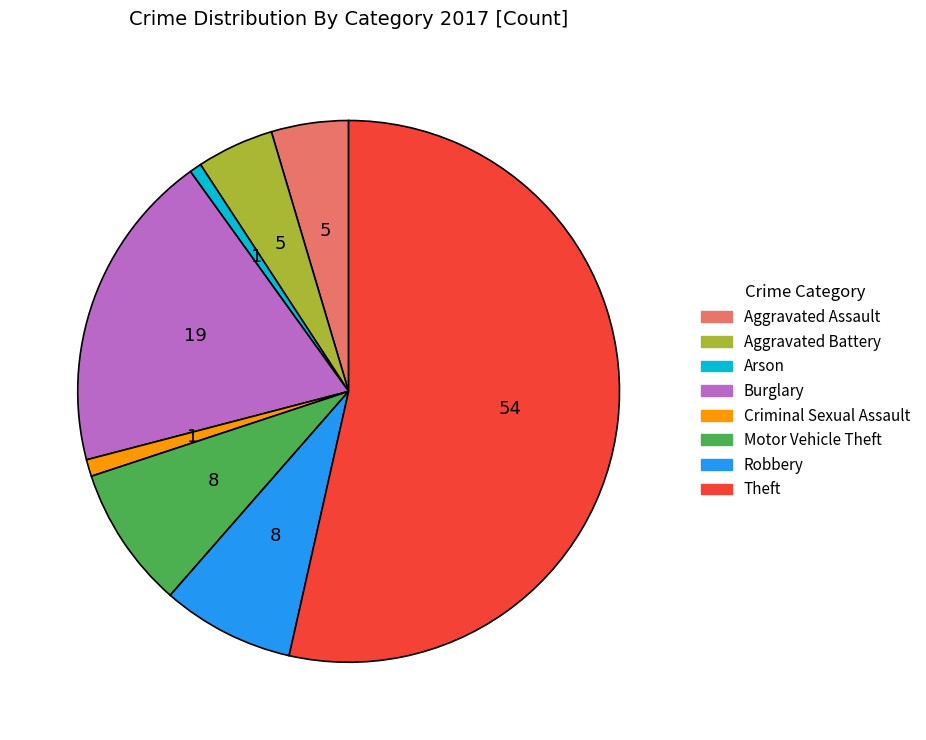

What is the largest slice in the pie chart?

Theft